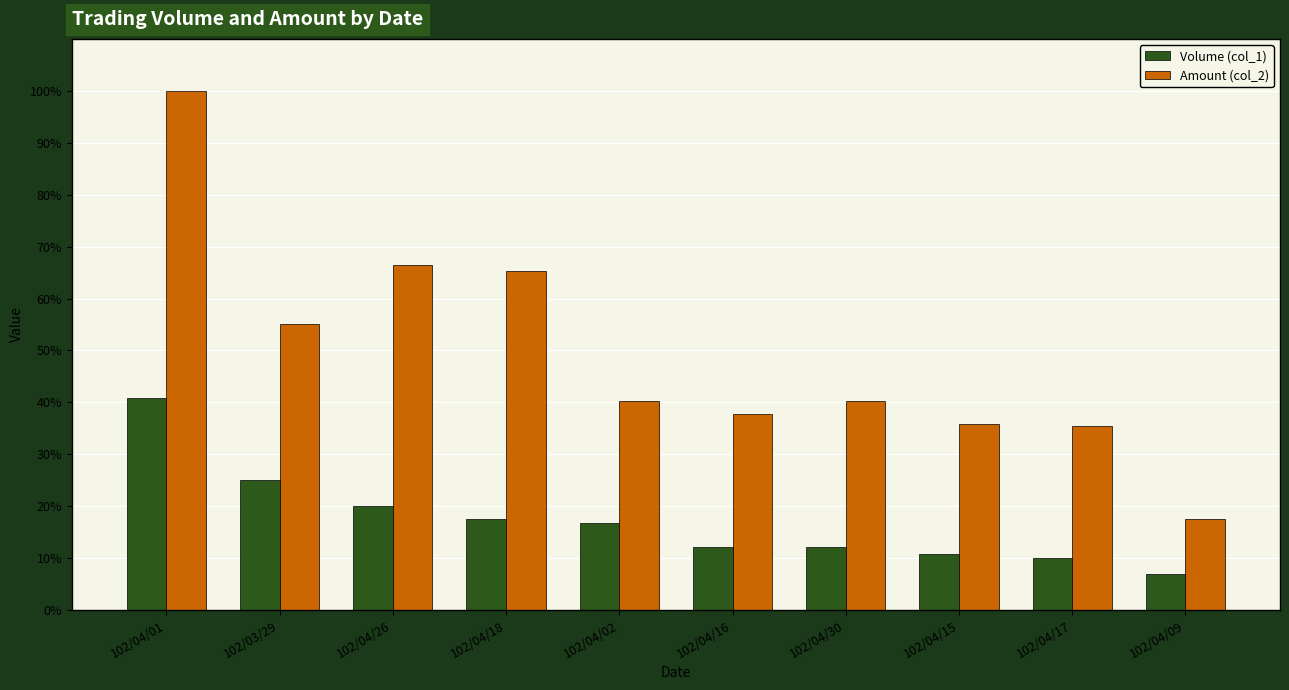

What are all the series names shown in the legend?

Volume (col_1), Amount (col_2)